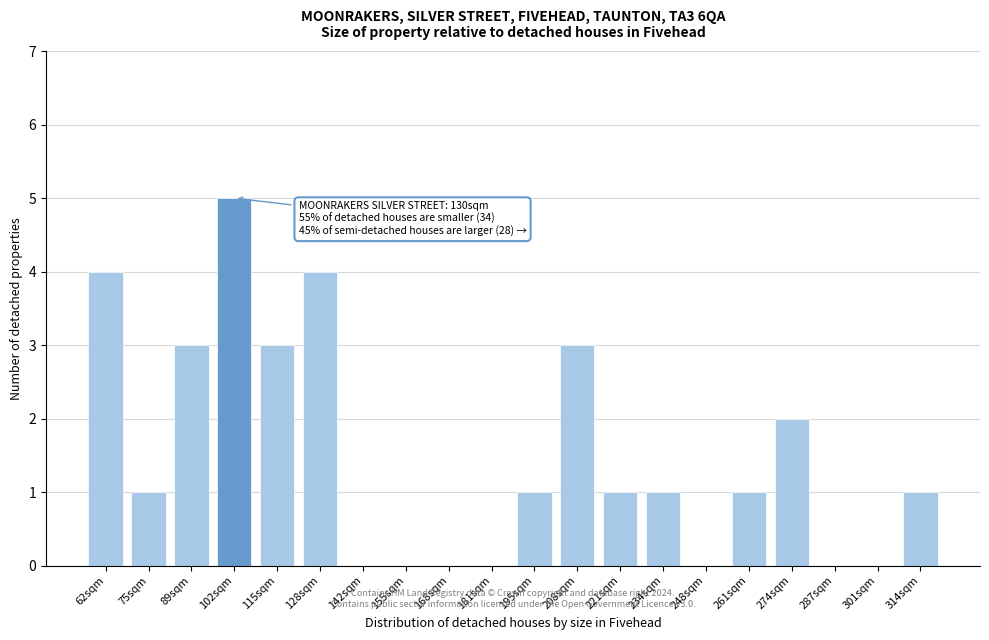

Reading left to right, transcribe all the data shown in this chart.

62sqm=4	75sqm=1	89sqm=3	102sqm=5	115sqm=3	128sqm=4	142sqm=0	155sqm=0	168sqm=0	181sqm=0	195sqm=1	208sqm=3	221sqm=1	234sqm=1	248sqm=0	261sqm=1	274sqm=2	287sqm=0	301sqm=0	314sqm=1